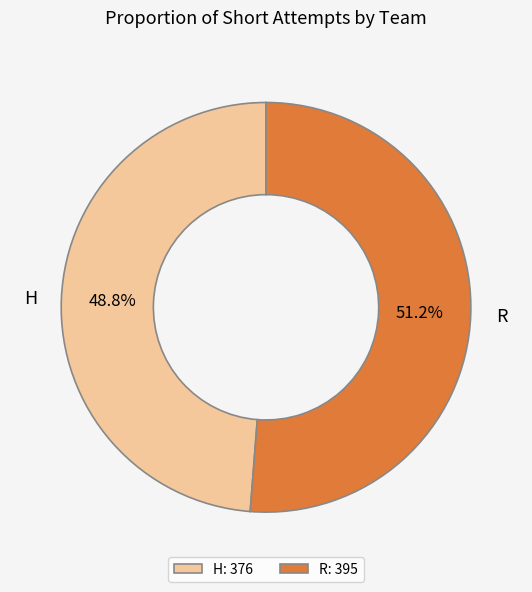

Approximately how many times larger is the value at H compared to R?

1.0